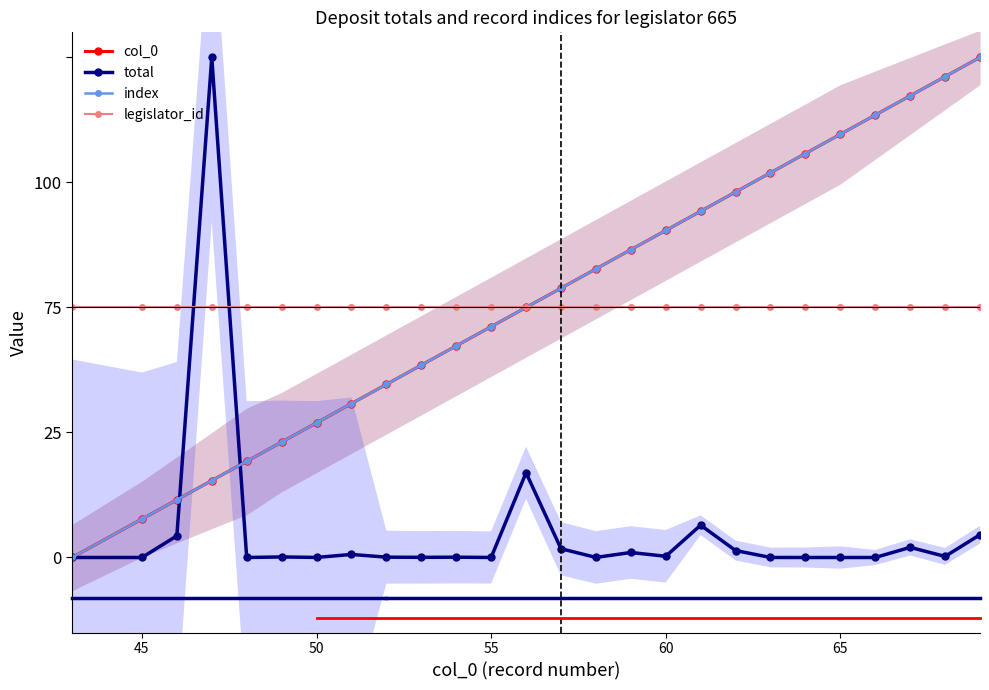

Is the value of index at 18 greater than the value of col_0 at 9?

Yes